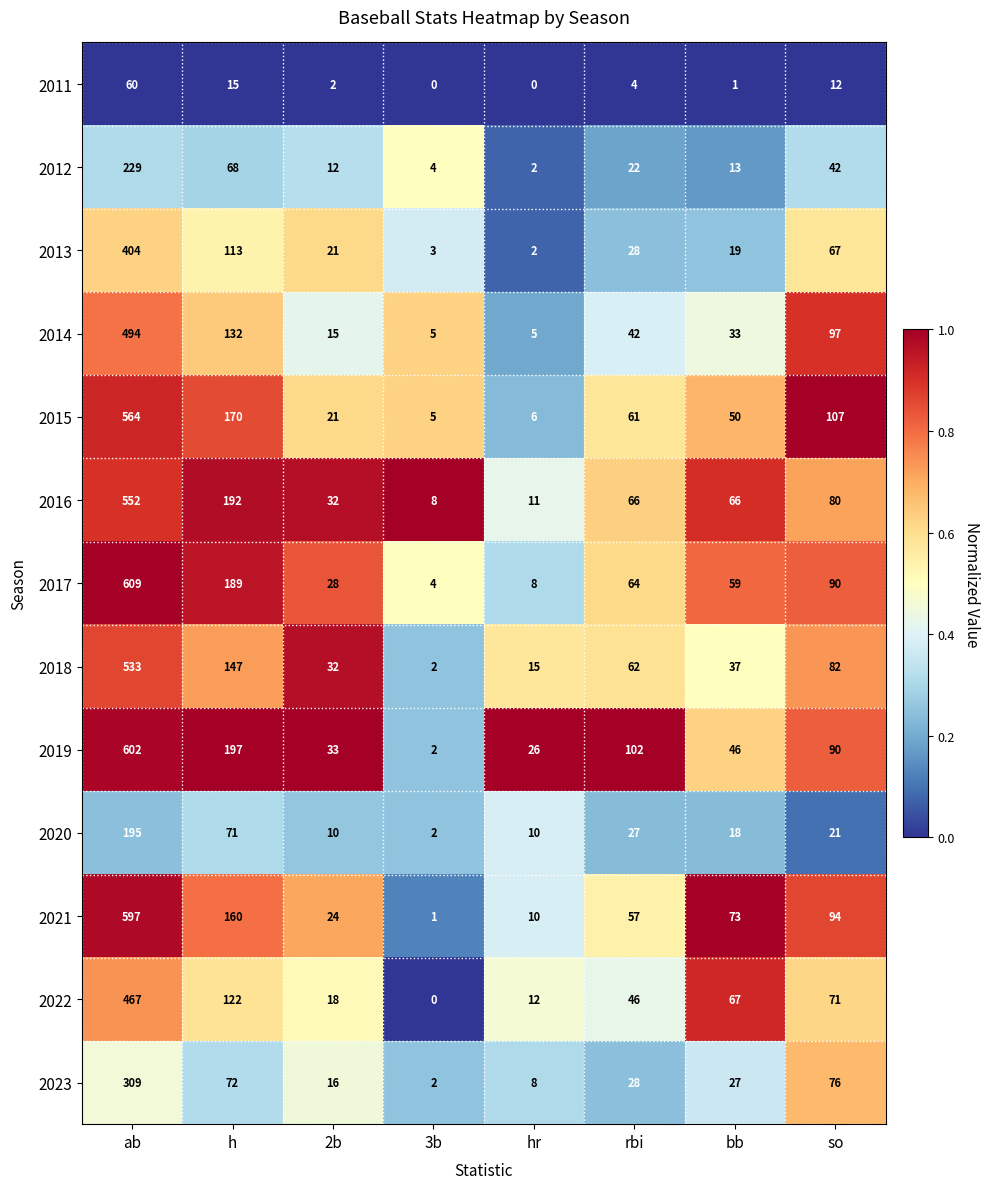

What is the sum of the 2014 values at ab and 3b?

499